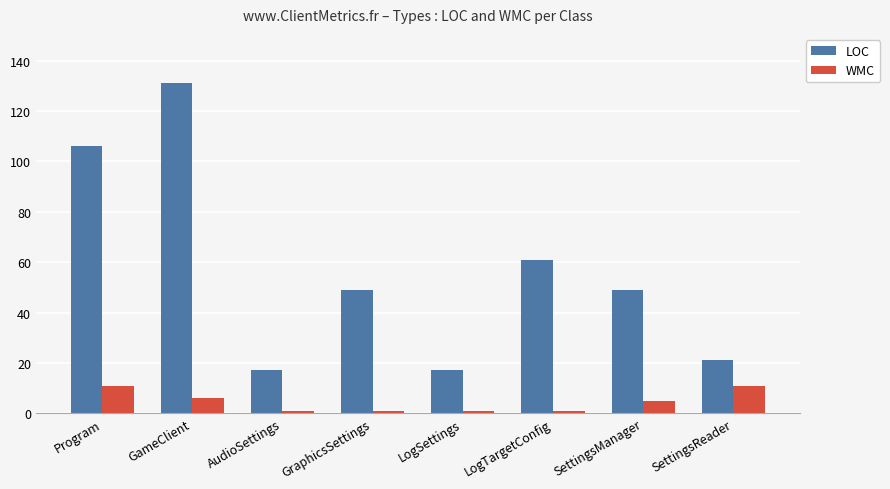

Reading left to right, extract all data points from this chart.

LOC: 106	131	17	49	17	61	49	21
WMC: 11	6	1	1	1	1	5	11